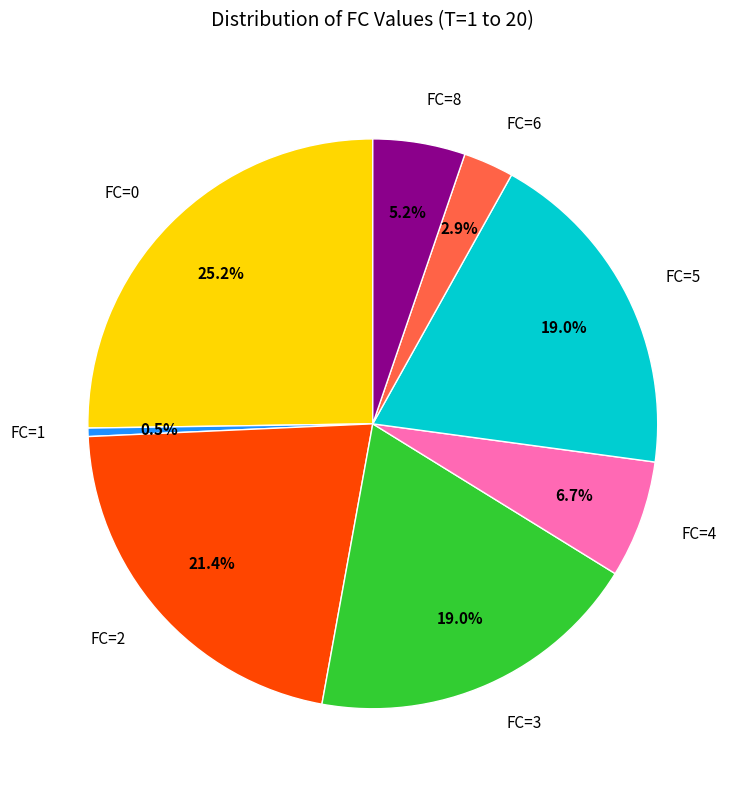

How many segments does this pie chart have?

8